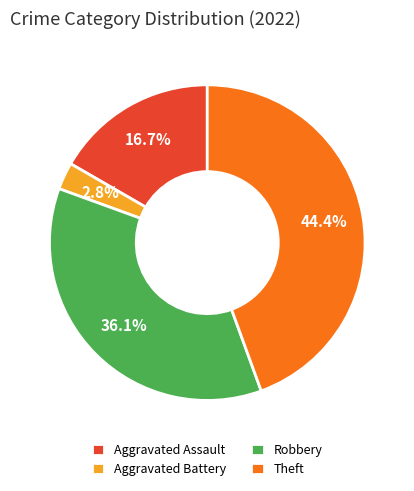

To the nearest percent, what is the difference between the Aggravated Assault and Aggravated Battery slice percentages?

14%